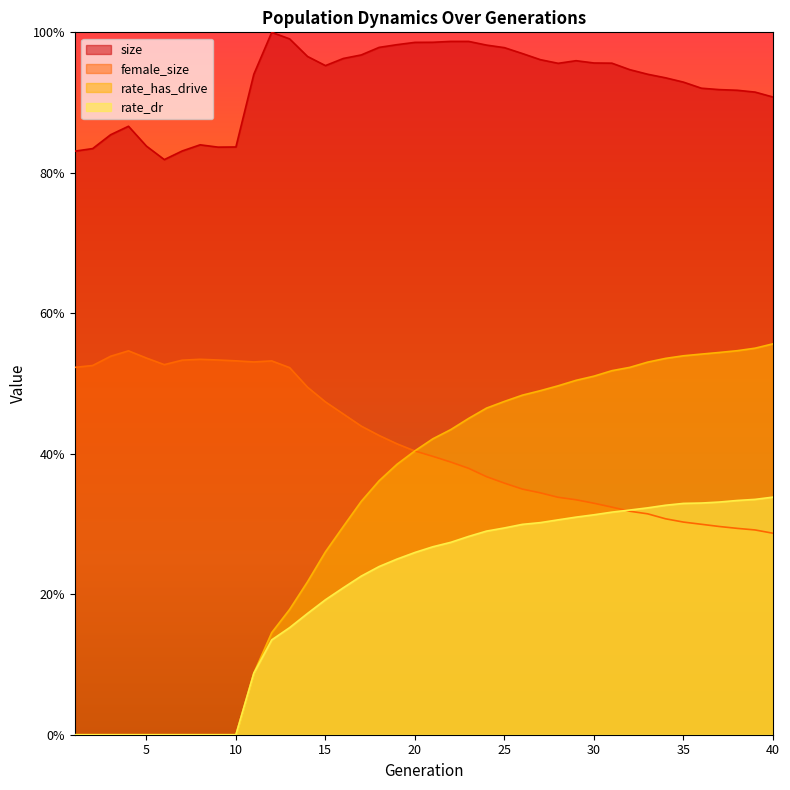

How many times do female_size and rate_dr cross each other?

1